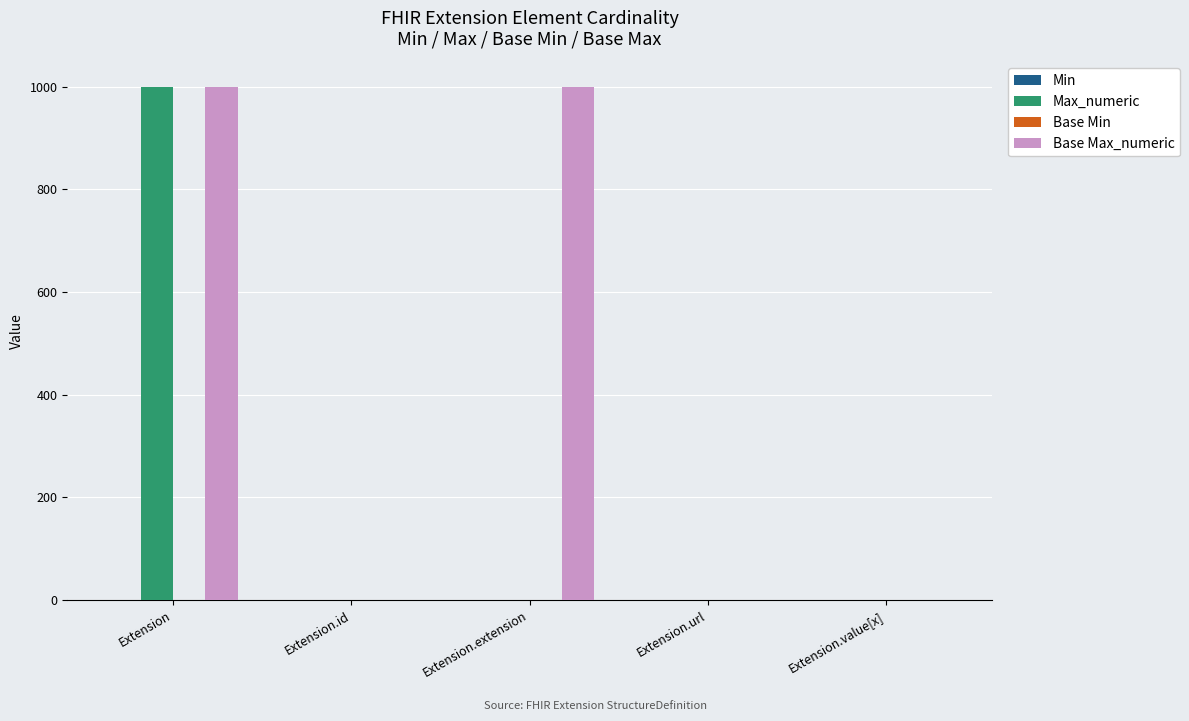

True or false: Max_numeric has a value of 509 at Extension.extension.

False